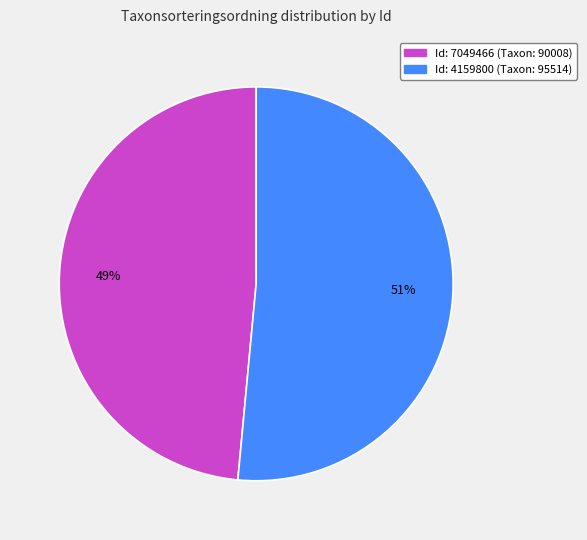

Does any single category account for the majority?

Yes